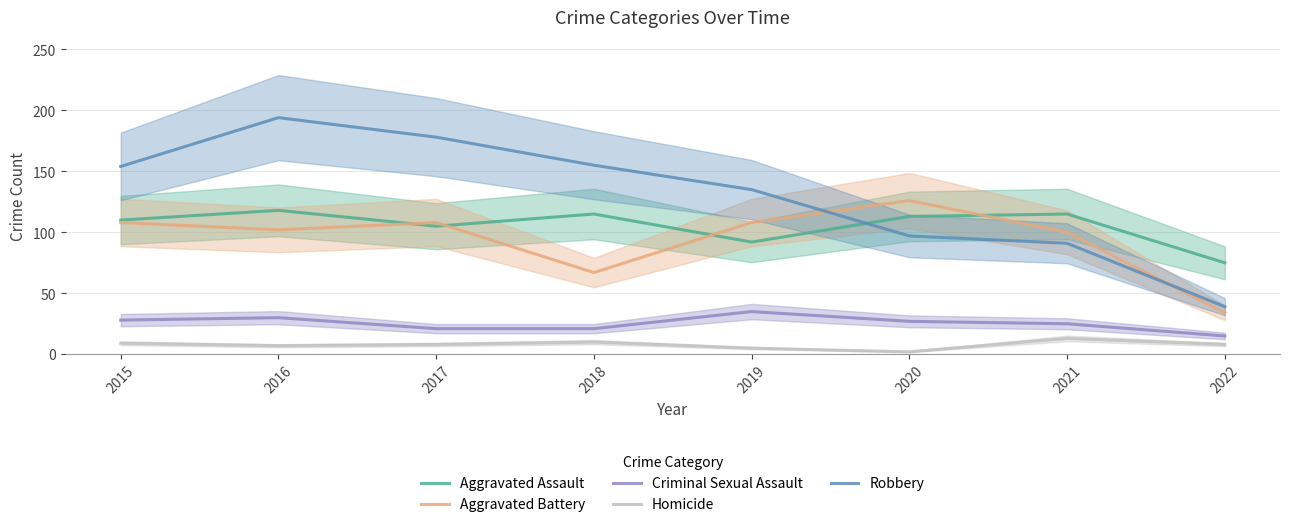

What are all the series names shown in the legend?

Aggravated Assault, Aggravated Battery, Criminal Sexual Assault, Homicide, Robbery